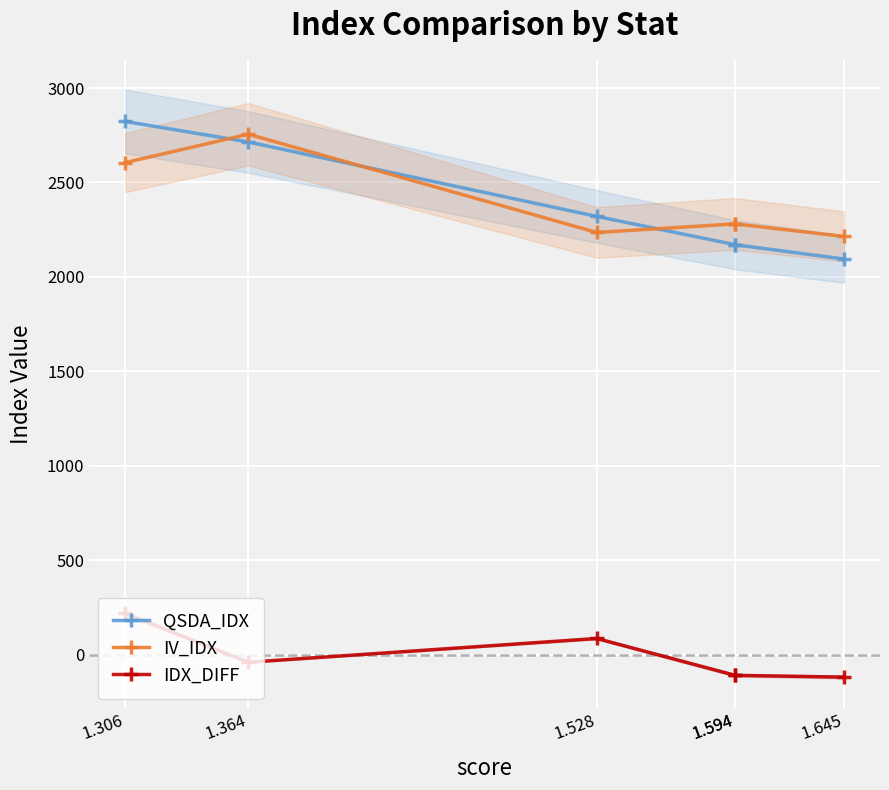

How many interior local peaks does the IDX_DIFF series have?

1